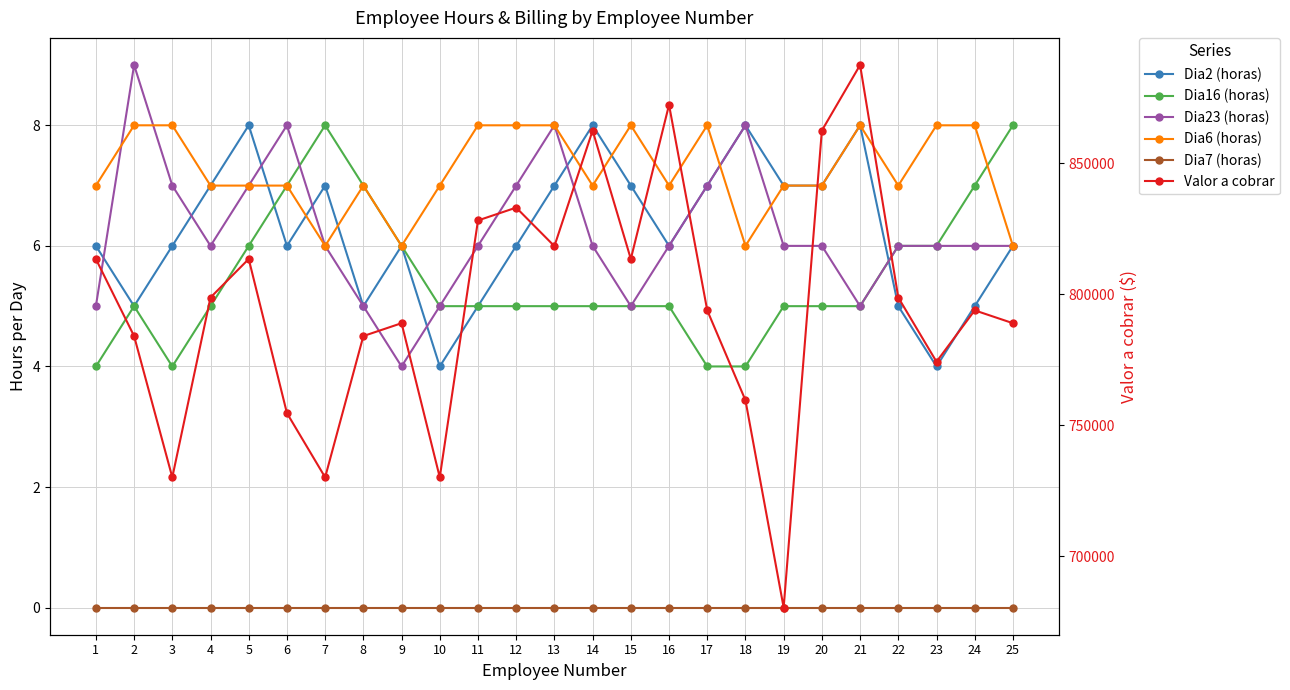

At which label is Dia6 (horas) closest to 7?

1